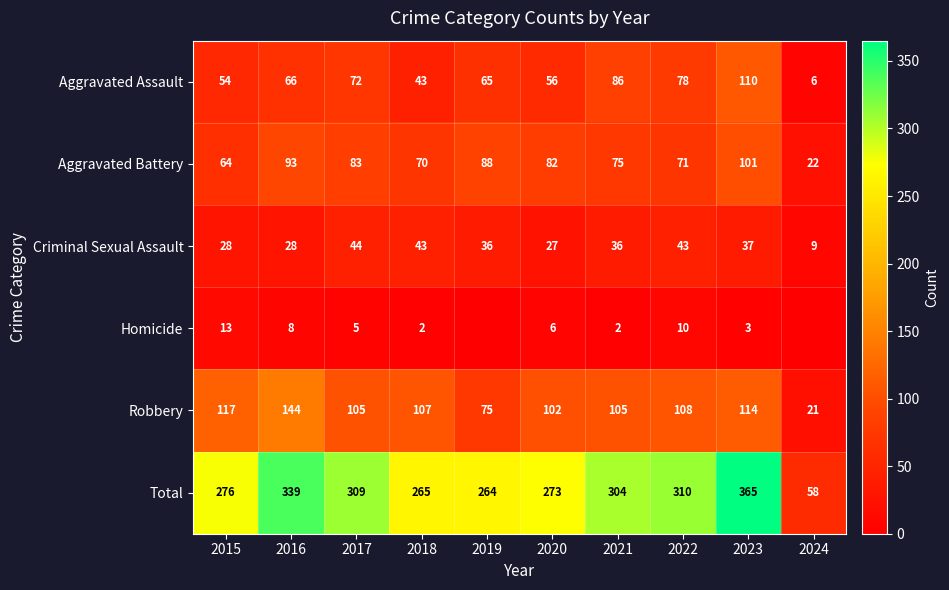

What is the average value of the Homicide series?

5